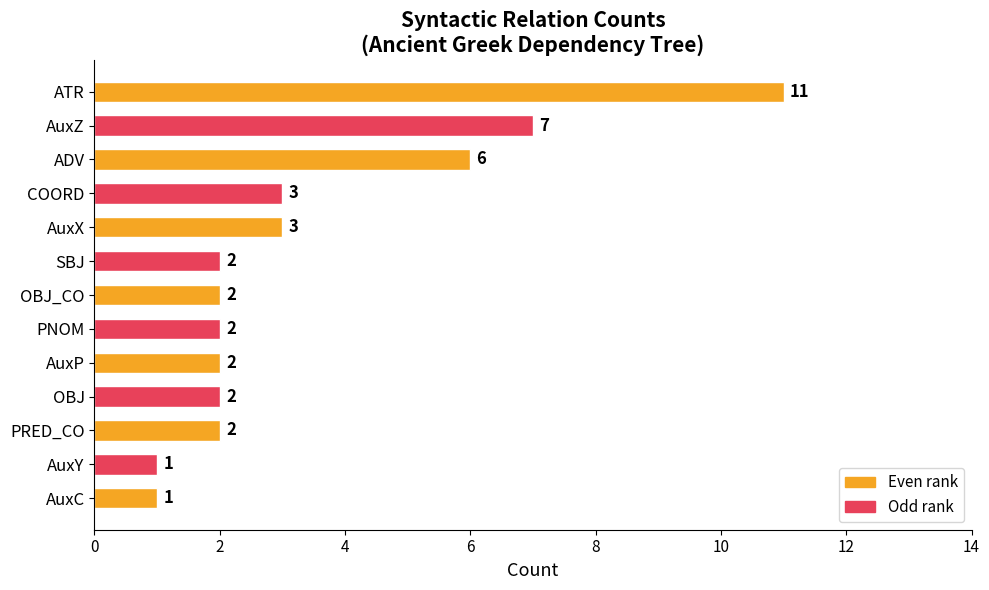

Does the chart contain any negative values?

No